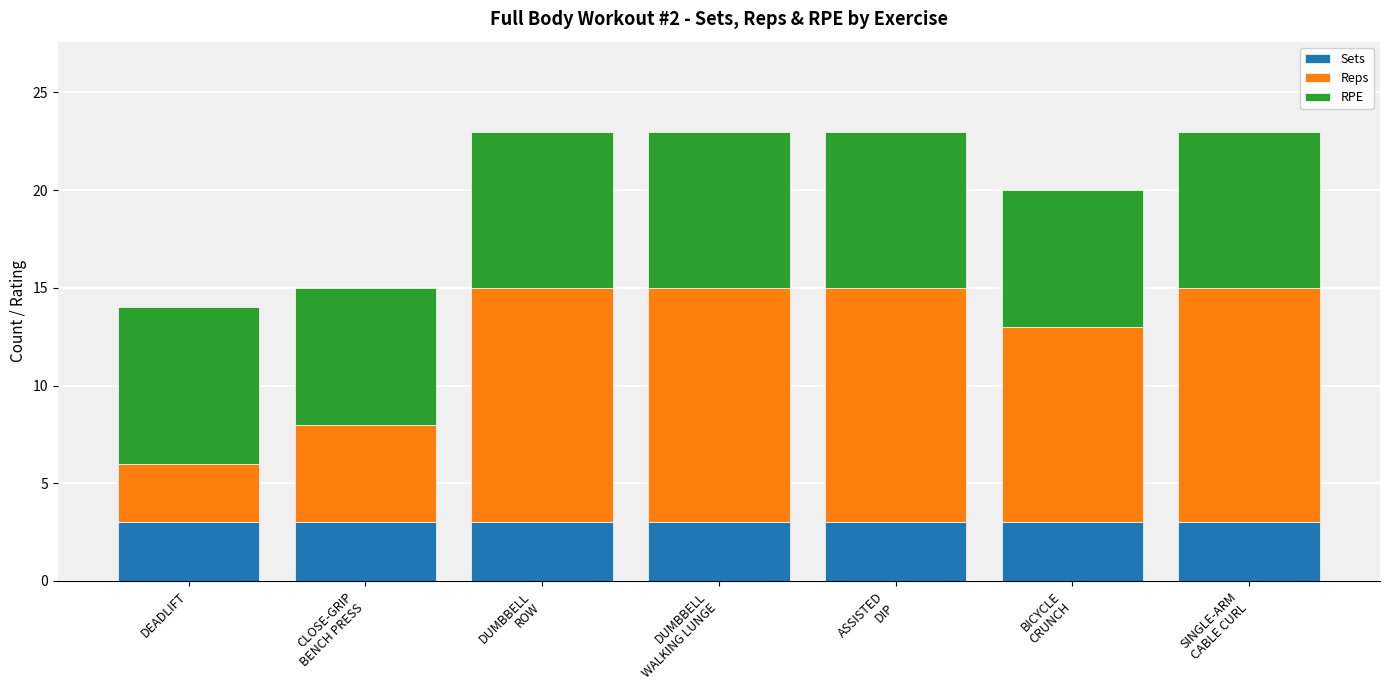

The Sets series shows 3 at DEADLIFT. True or false?

True